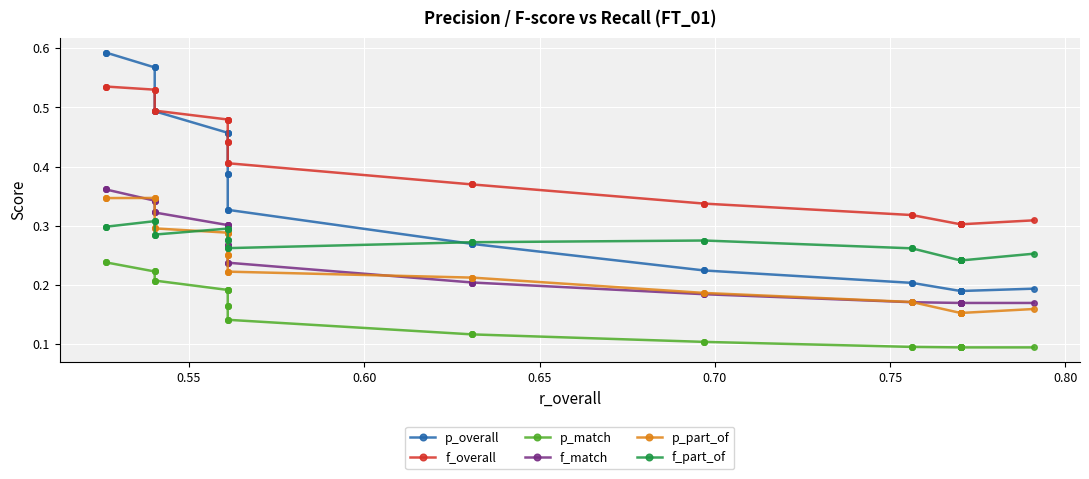

What is the minimum value for f_part_of?

0.2